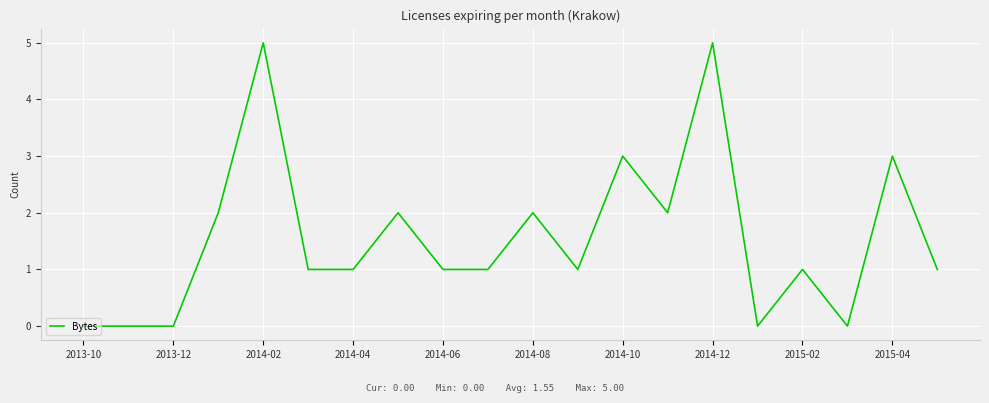

What is the greatest value displayed?

5